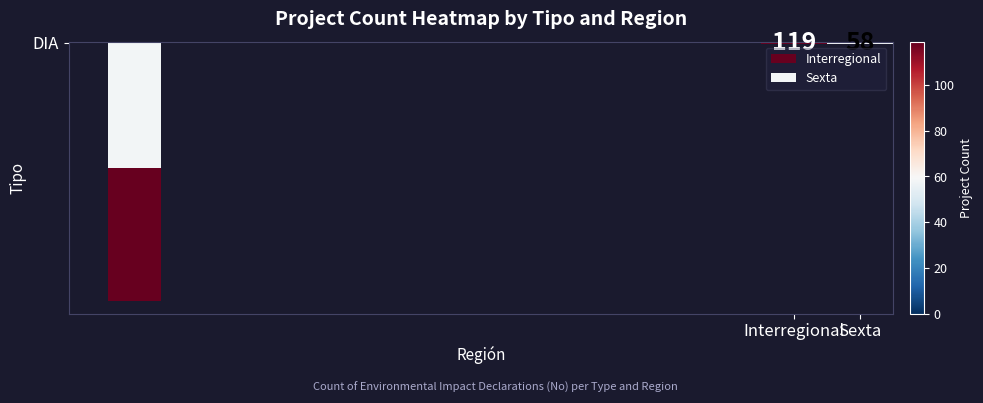

What is the sum of the values at Sexta and Interregional?

177